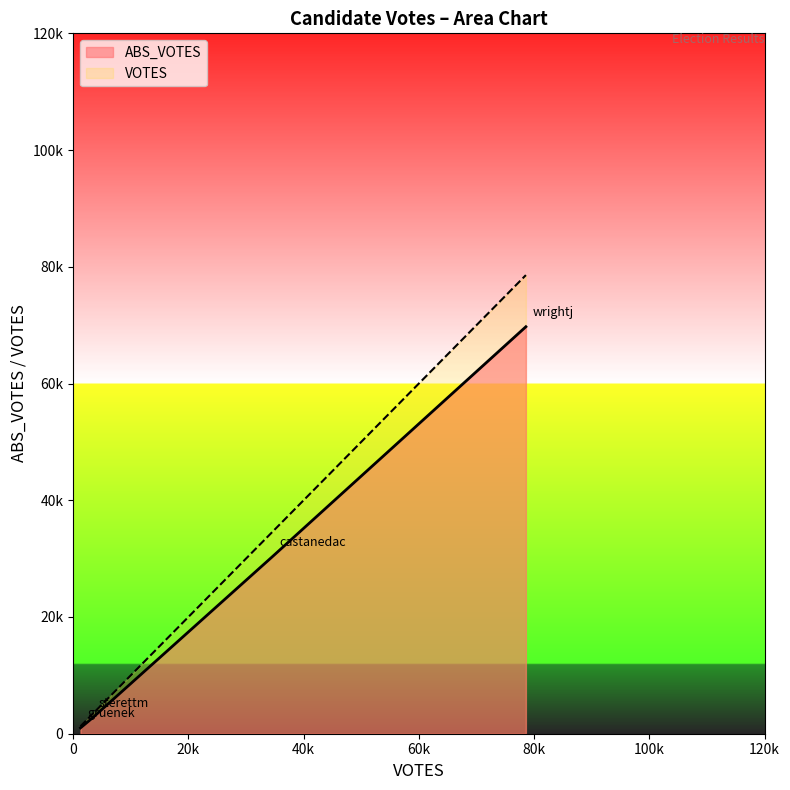

True or false: VOTES and ABS_VOTES intersect in this chart.

False